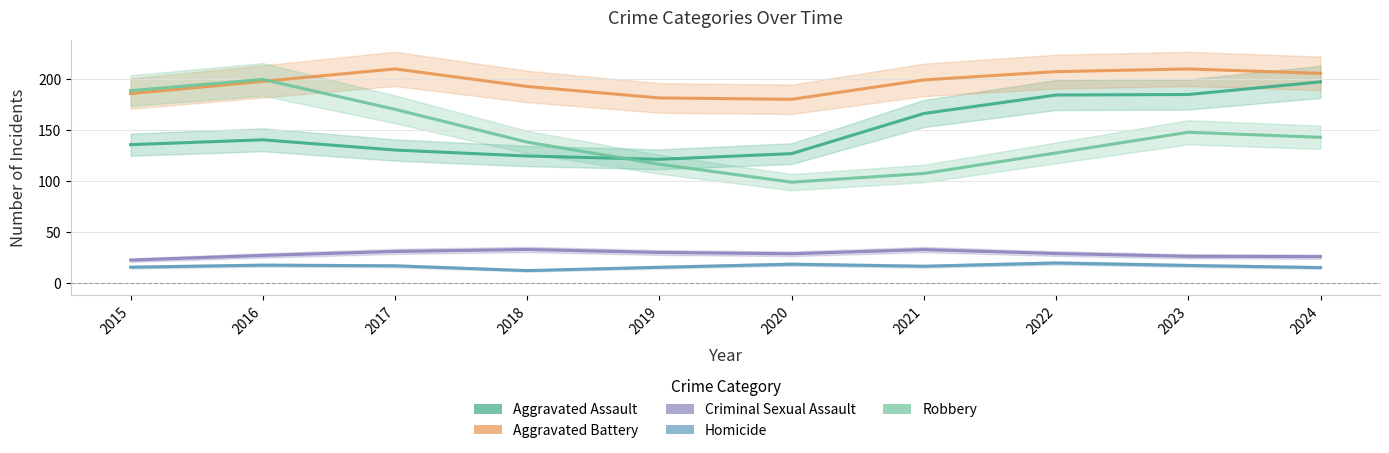

Reading left to right, extract all data points from this chart.

Aggravated Assault: 135.6	140.4	130.4	124.5	121.3	126.8	166.1	184.2	184.7	197.1
Aggravated Battery: 185.6	197.5	209.8	192.6	181.4	180.0	199.0	207.1	209.7	205.4
Criminal Sexual Assault: 22.6	27.2	31.1	33.0	30.1	28.8	32.9	29.0	26.3	26.0
Homicide: 15.7	17.7	17.0	12.3	15.6	18.6	16.6	19.8	17.4	15.3
Robbery: 188.5	199.5	170.2	138.1	116.4	98.9	107.4	127.5	147.7	142.8